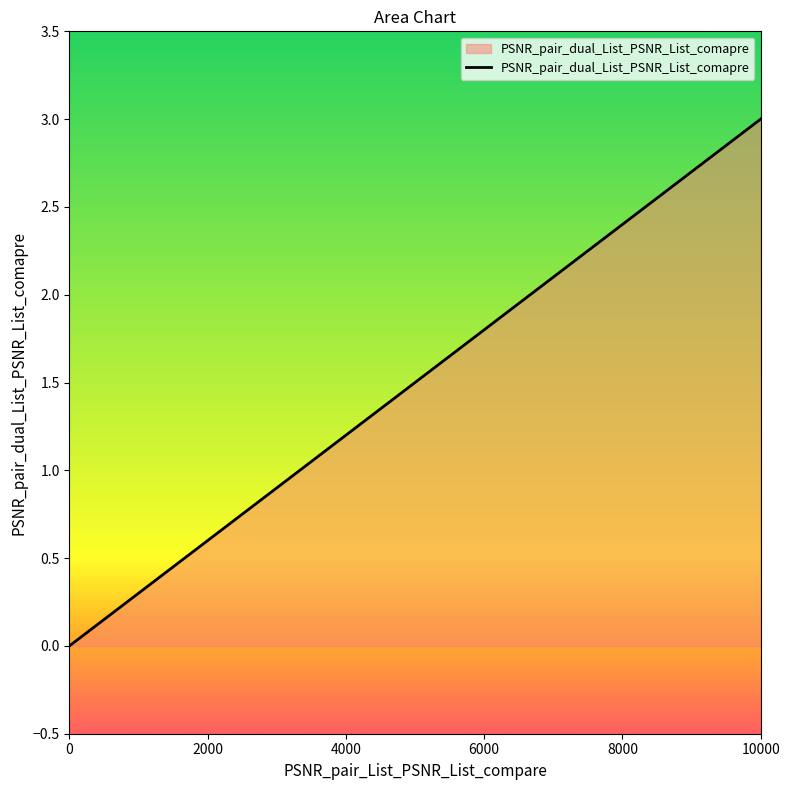

Count the number of categories in the chart.

3